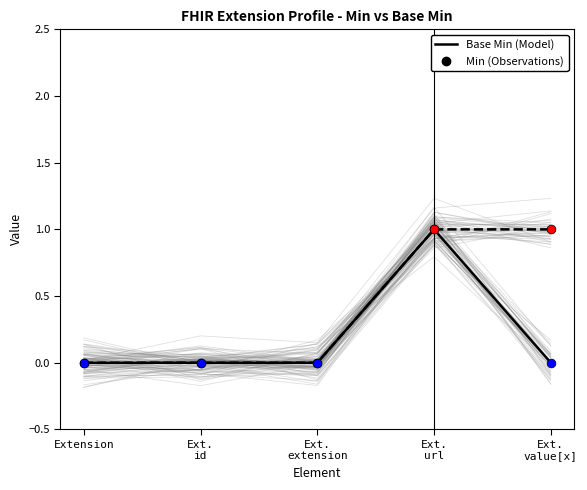

At how many categories does at least one series exceed 0?

2